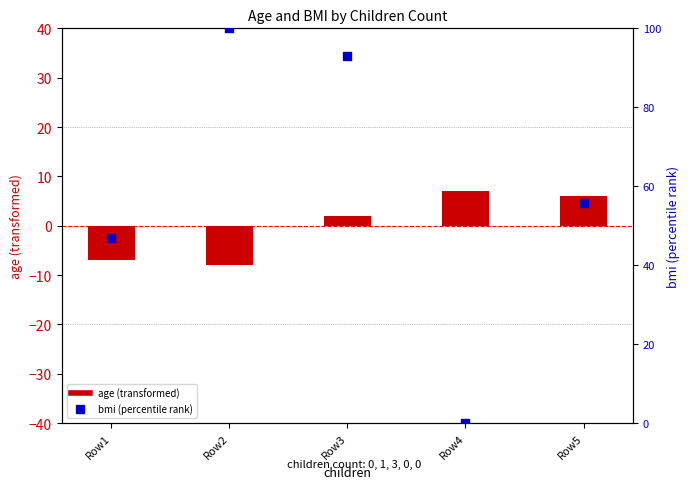

Which series has the largest Y range (max minus min)?

bmi (percentile)